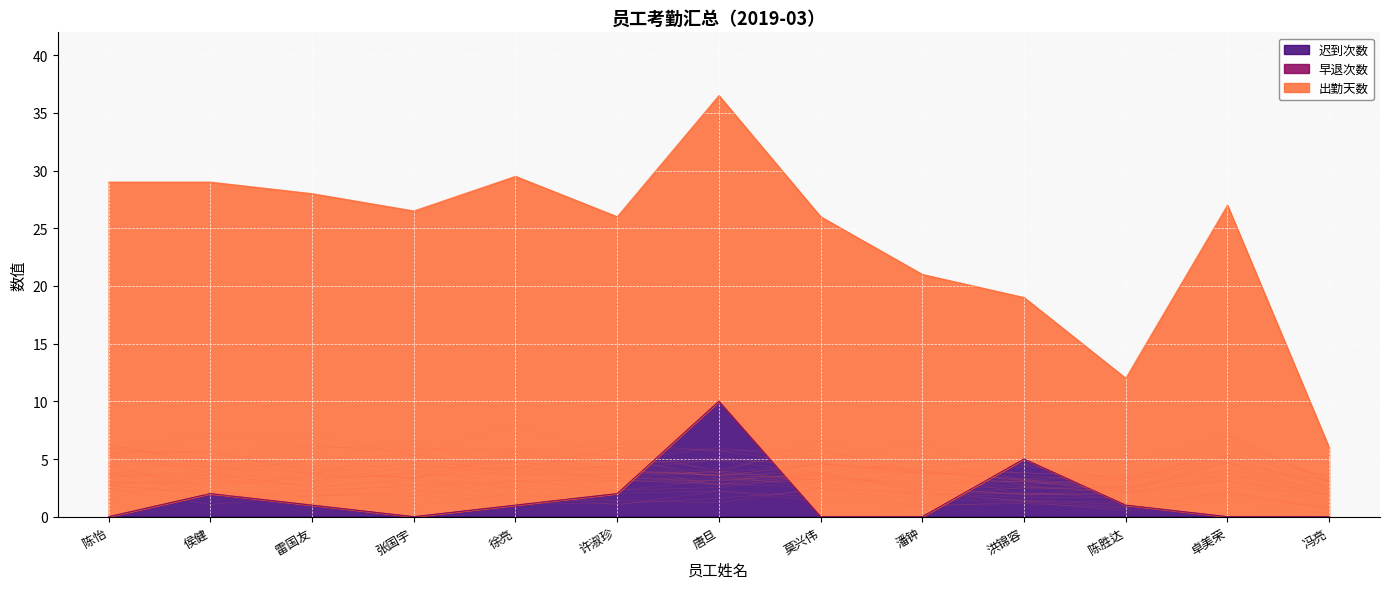

What are all the series names shown in the legend?

迟到次数, 早退次数, 出勤天数